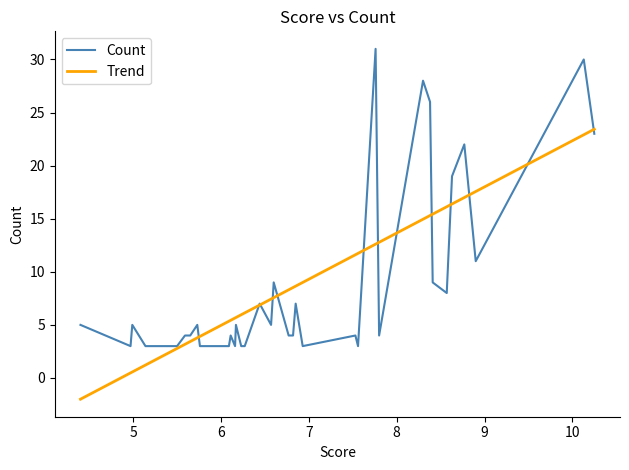

Is this an area chart (filled region under the line)?

No